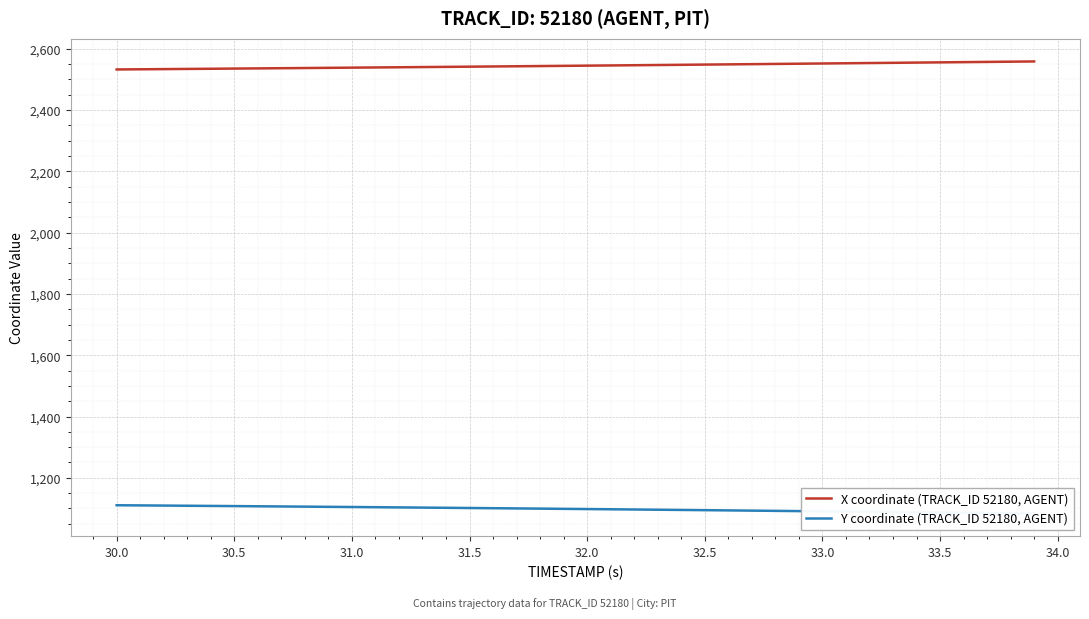

Which has a higher value, 25 or 32.5?

25